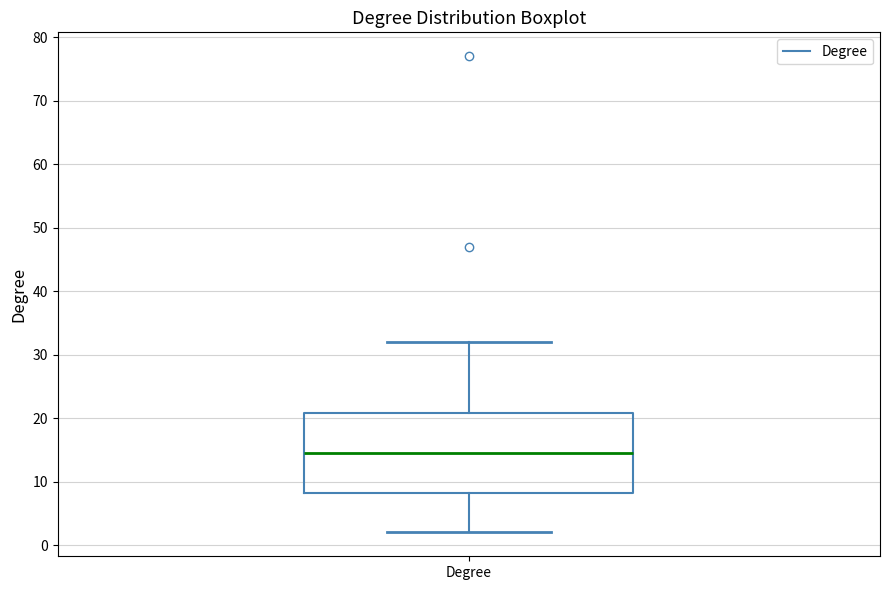

Where does the median line of the box for Degree sit on the y-axis? The values are not printed on the chart, so give them approximately, as read against the axis.

15